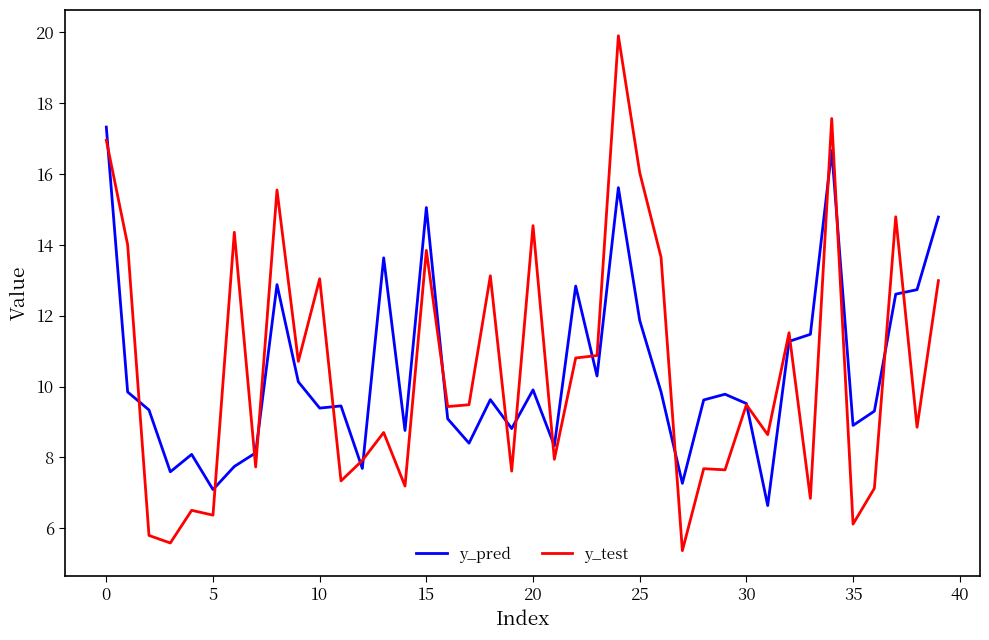

What is the sum of all y_test values?

419.7